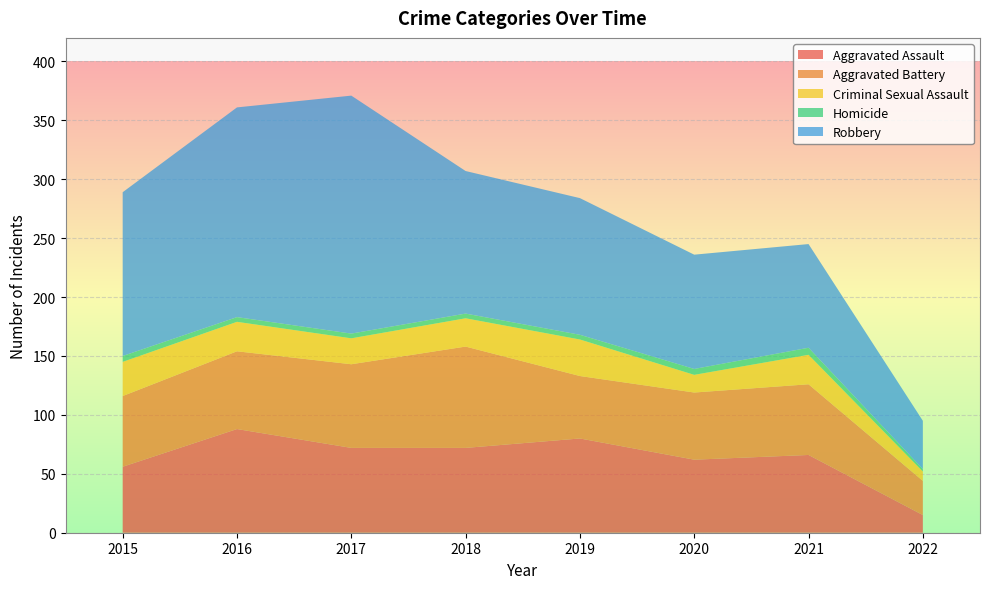

Reading left to right, list all the values displayed in this chart.

Aggravated Assault: 56	88	72	72	80	62	66	15
Aggravated Battery: 60	66	71	86	53	57	60	29
Criminal Sexual Assault: 29	25	22	24	31	15	25	8
Homicide: 5	4	4	4	4	5	6	2
Robbery: 139	178	202	121	116	97	88	41